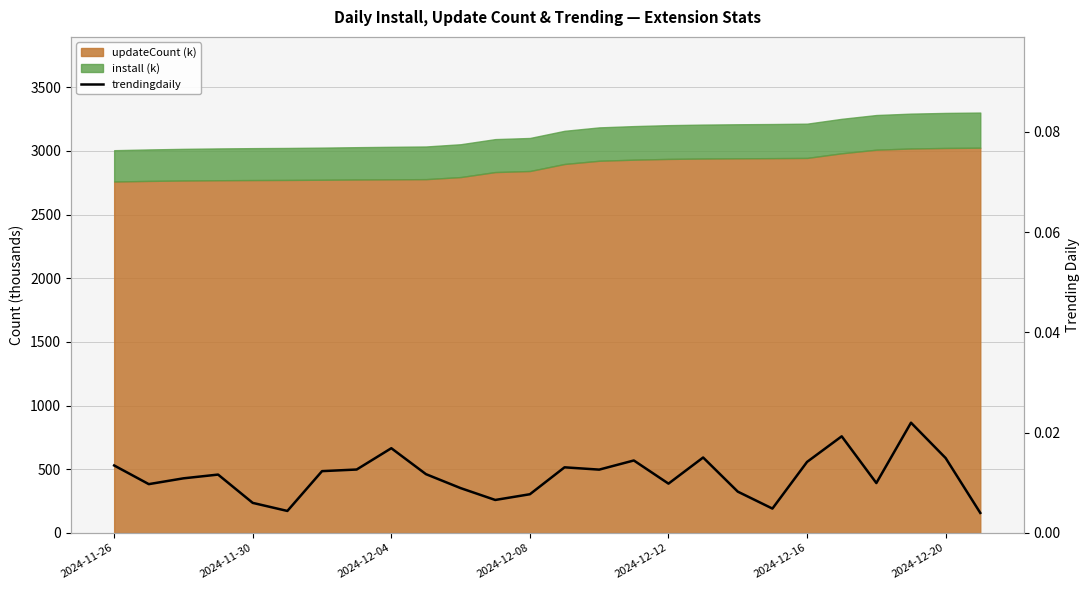

The chart shows a value of 0.0 at 25. True or false?

True